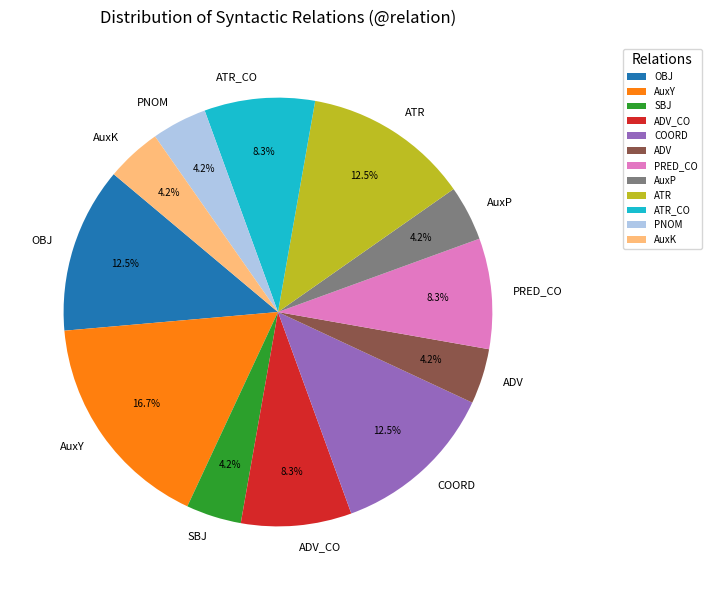

Which slice is the largest?

AuxY